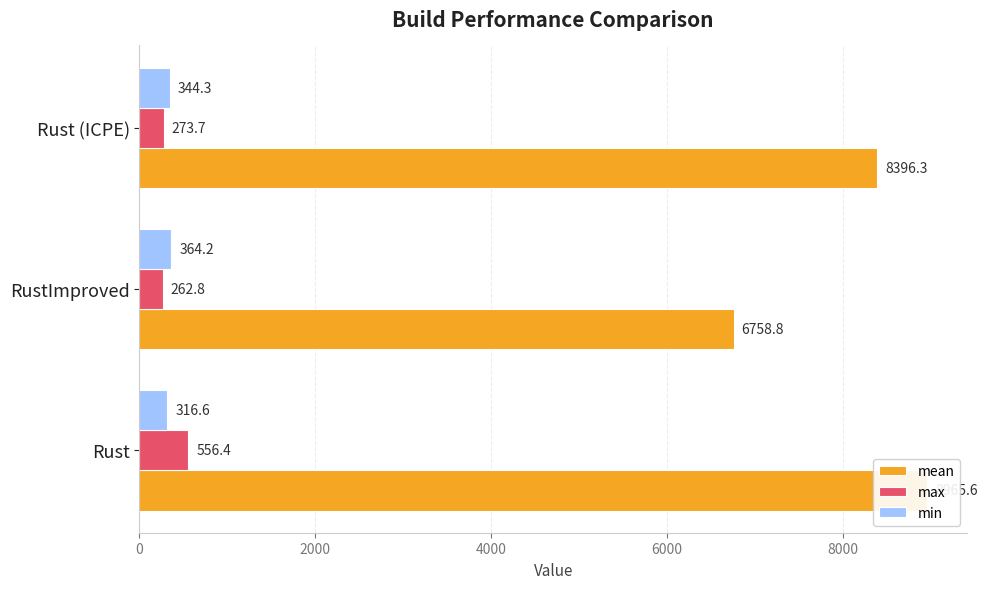

What is the lowest value of the min series?

316.6